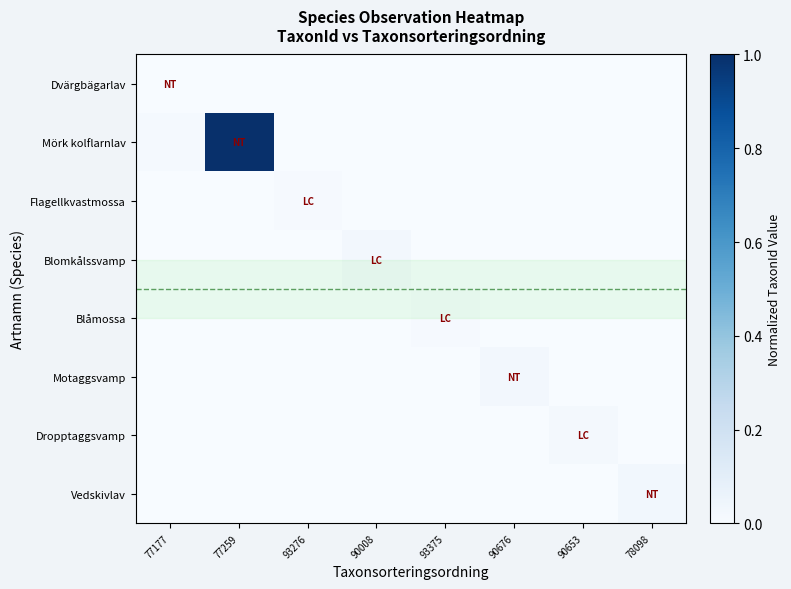

Rank the series at 93276 from lowest to highest value.

Dvärgbägarlav, Vedskivlav, Dropptaggsvamp, Blomkålssvamp, Motaggsvamp, Mörk kolflarnlav, Blåmossa, Flagellkvastmossa